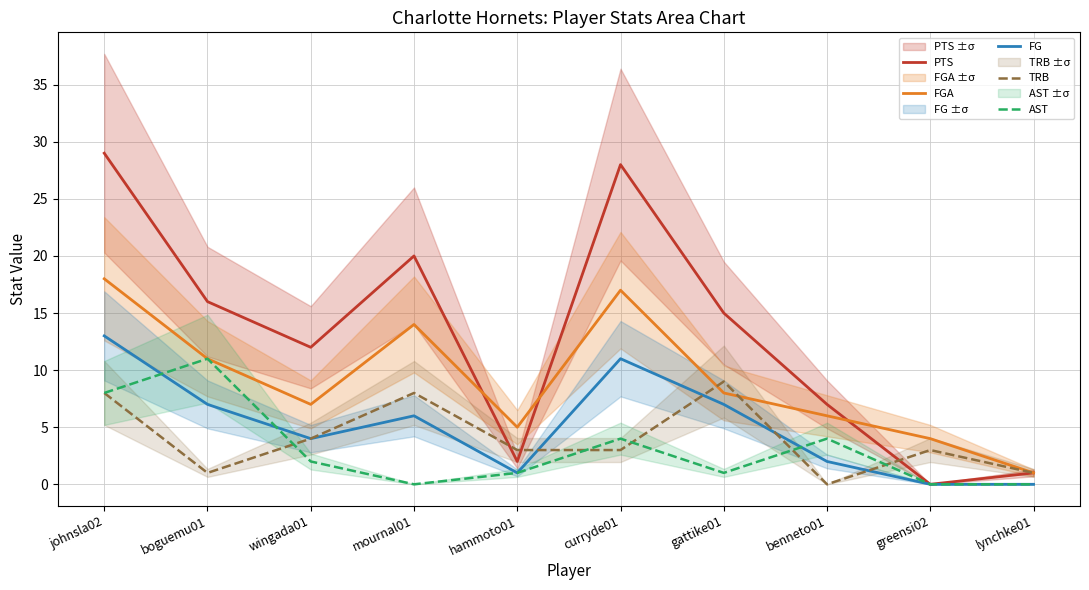

What is the difference between the FGA values at boguemu01 and johnsla02?

7